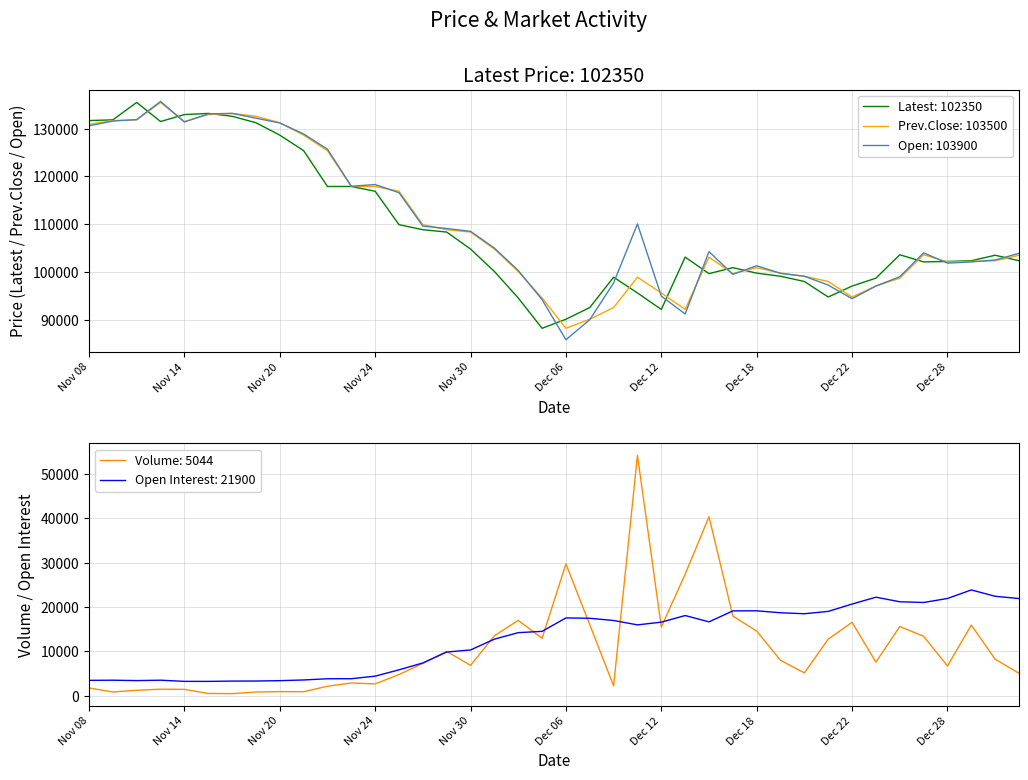

What position from the right is Dec 13?

15